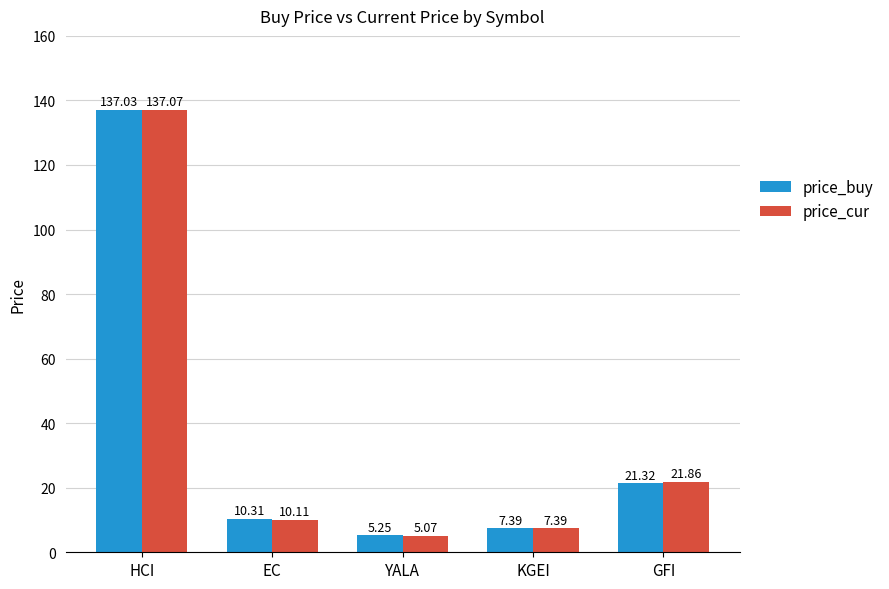

Which label corresponds to the smallest value in the chart?

YALA